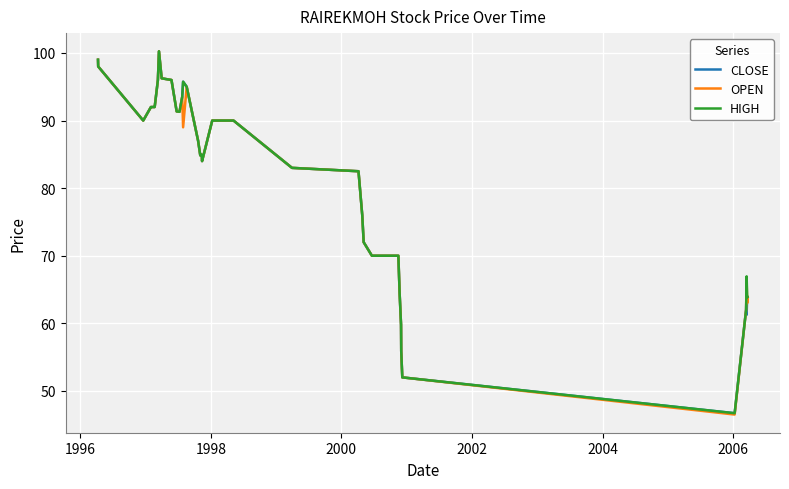

What is the minimum value for CLOSE?

46.7